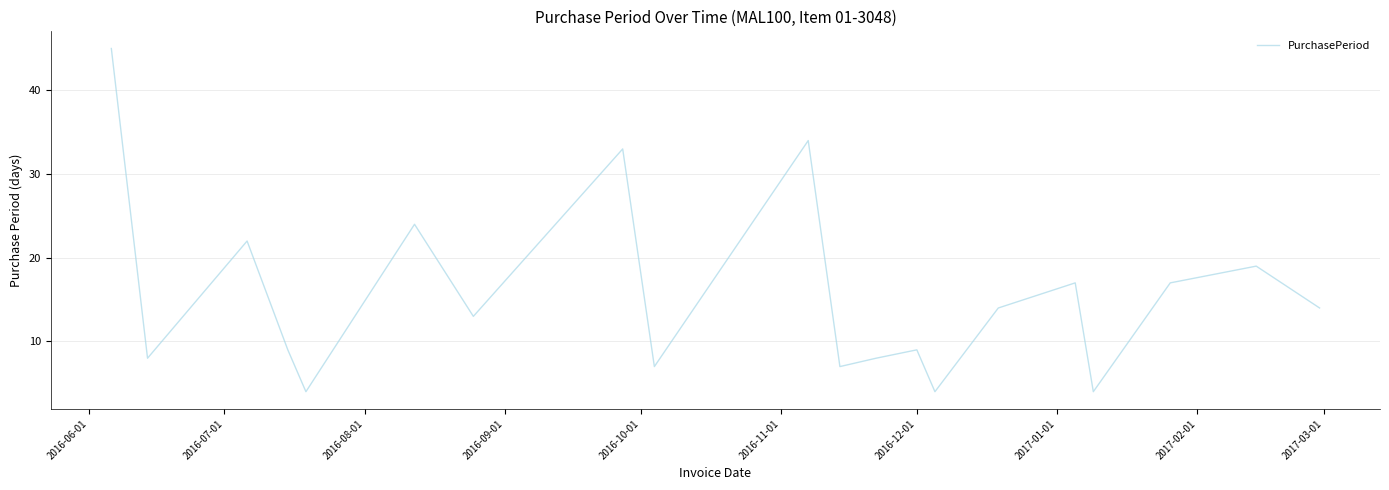

What is the minimum value shown in the chart?

4